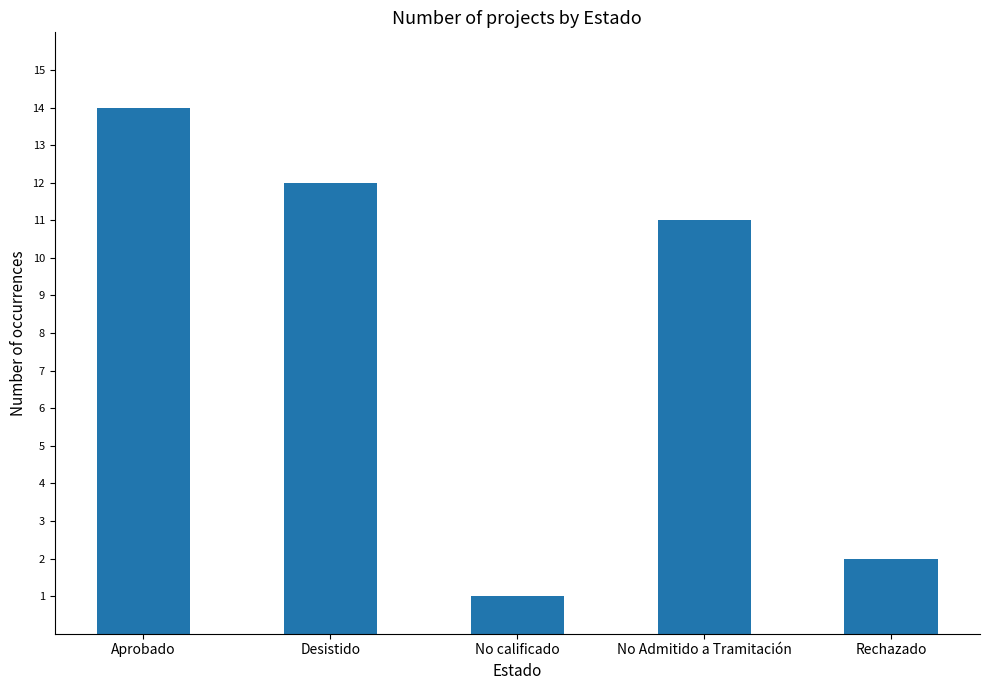

What is the change in value from Desistido to No calificado?

-11